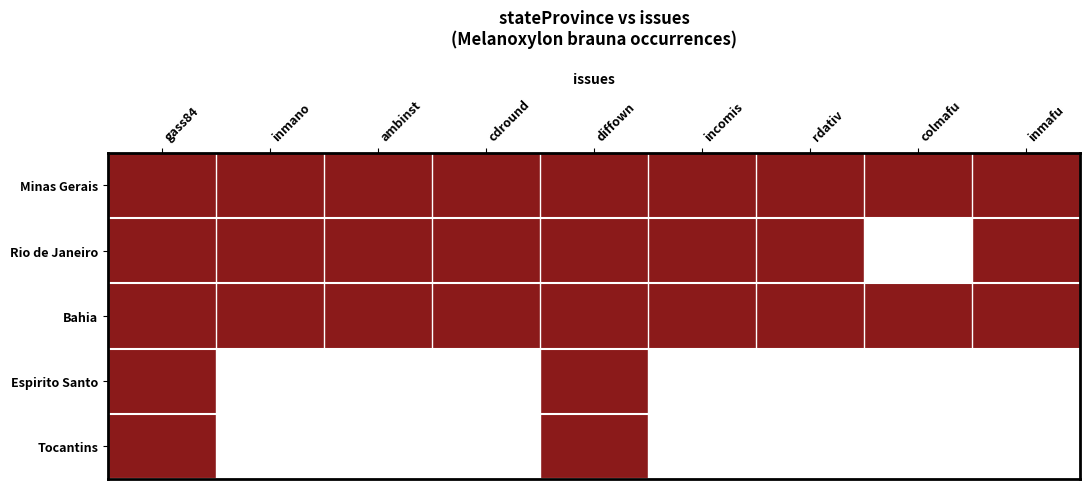

Which series has the largest range (max minus min)?

Rio de Janeiro